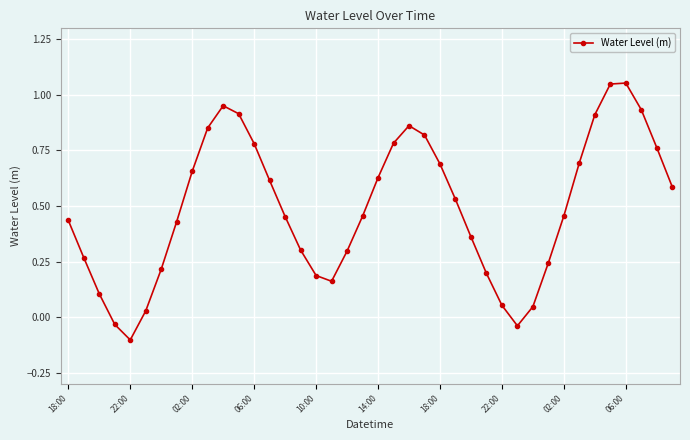

What is the sum of all values?

19.6